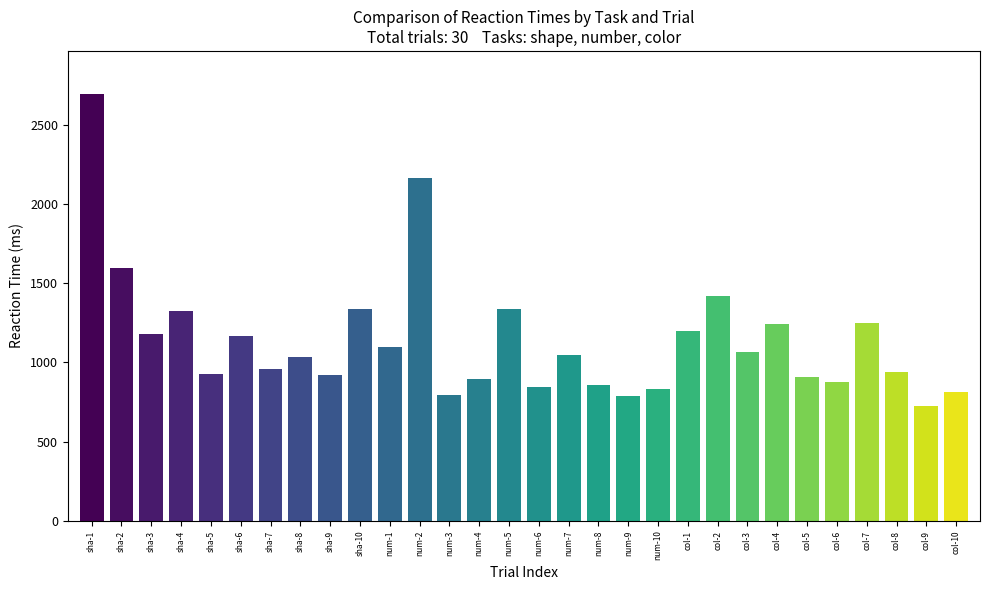

Where is the data nearest to the value 1709?

sha-2